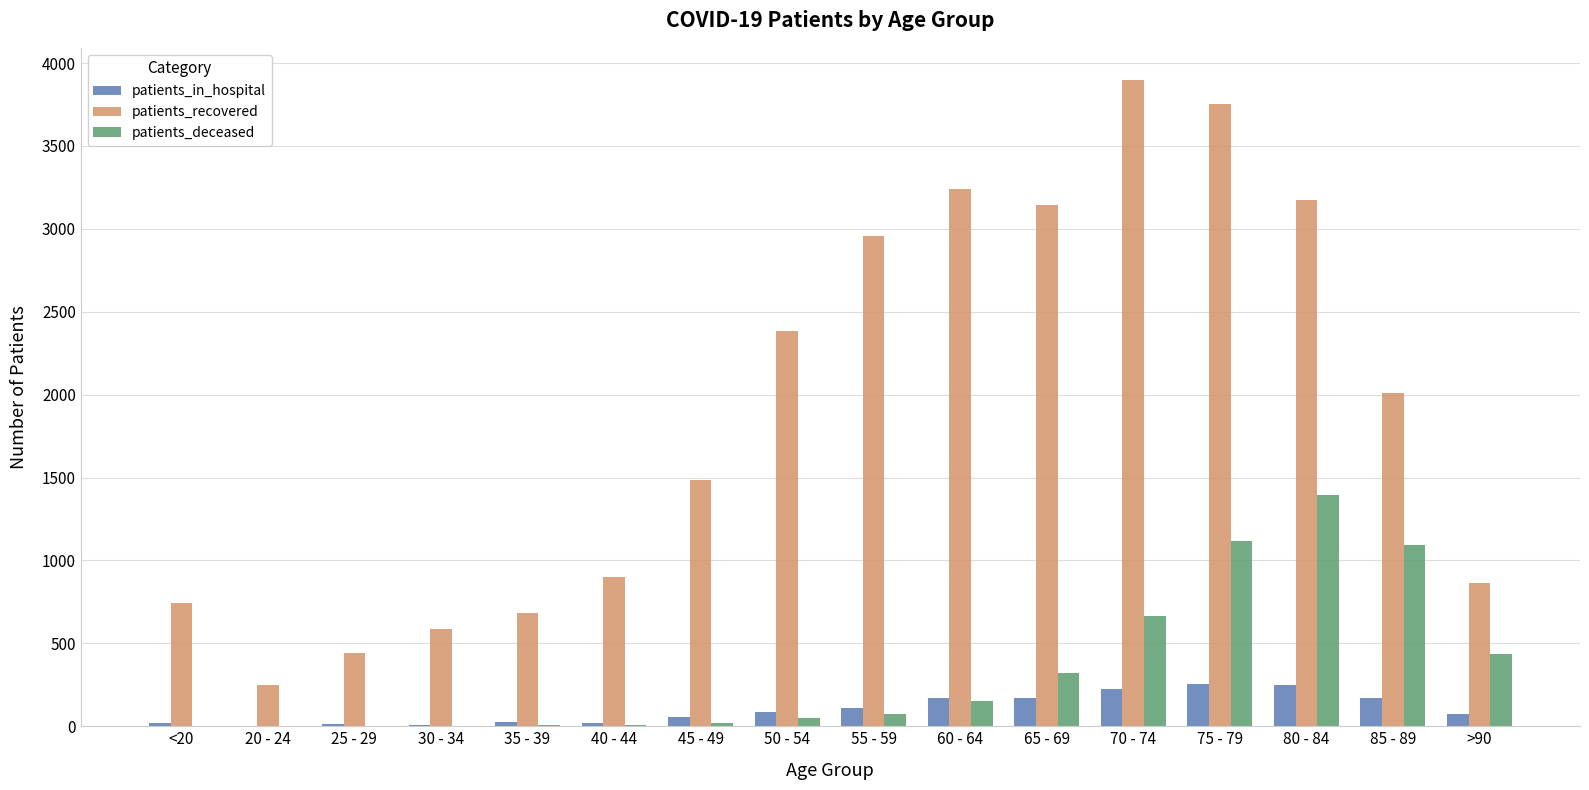

Which category has the highest value in the patients_recovered series?

70 - 74